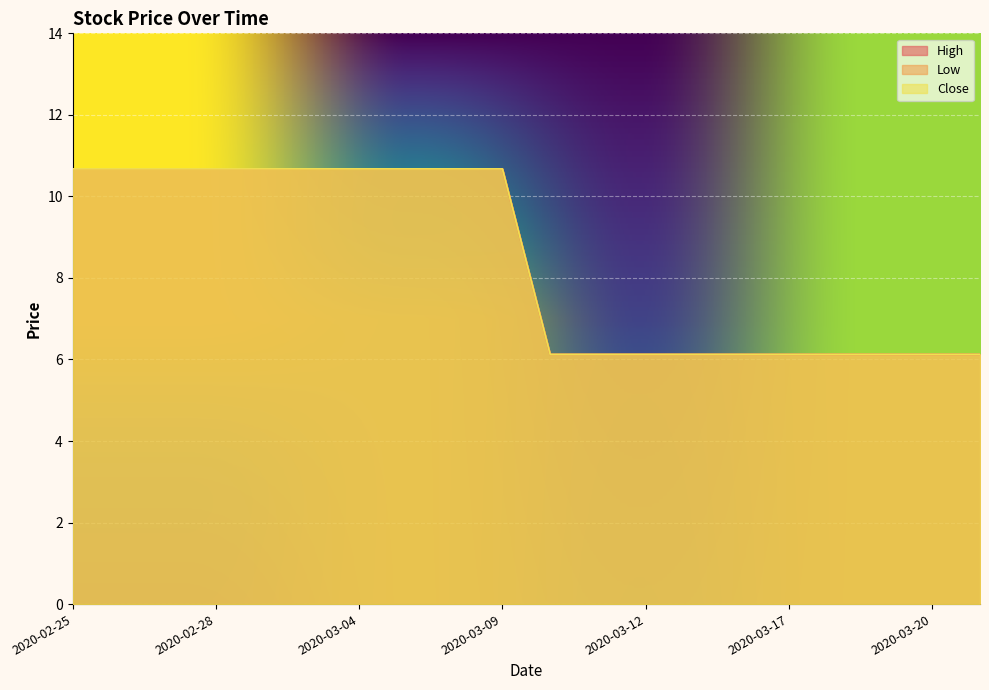

What is the sum of all Close values?

168.0